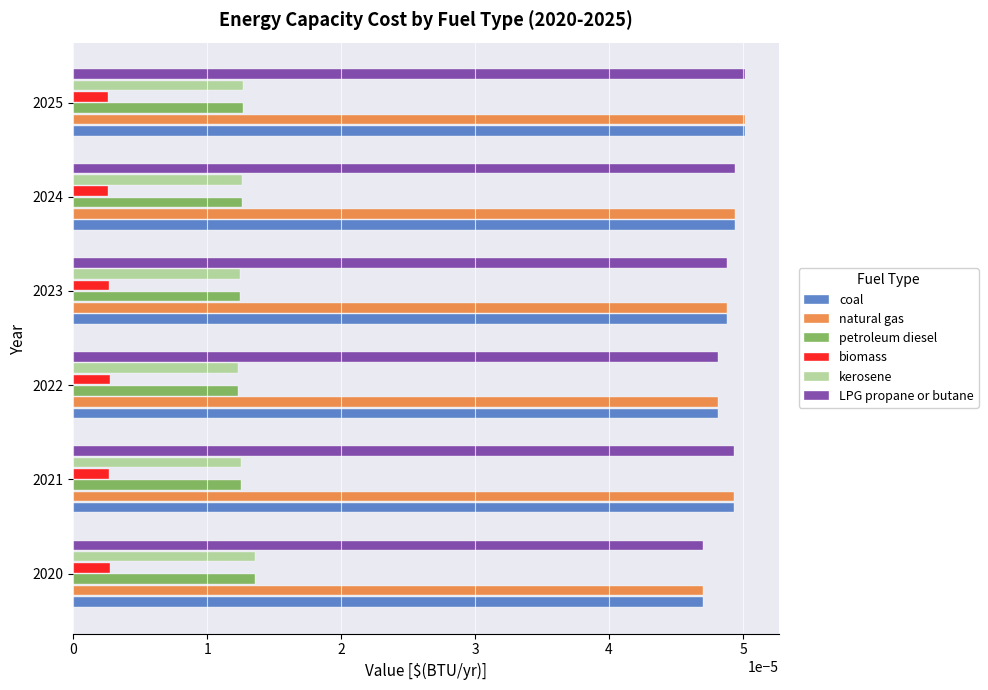

How many LPG propane or butane values are between 0 and 1?

6